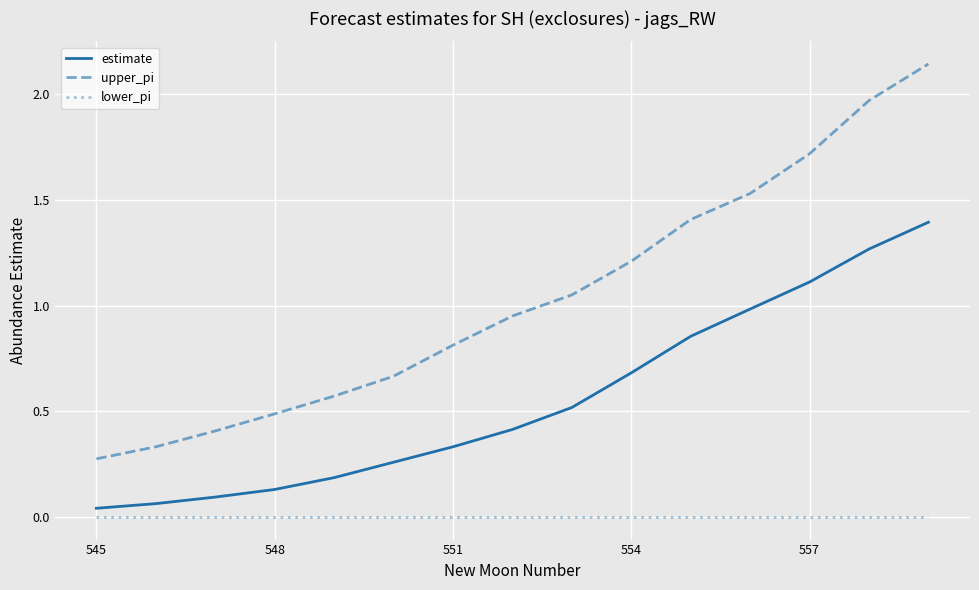

Rank the series by their average value, from lowest to highest.

lower_pi, estimate, upper_pi